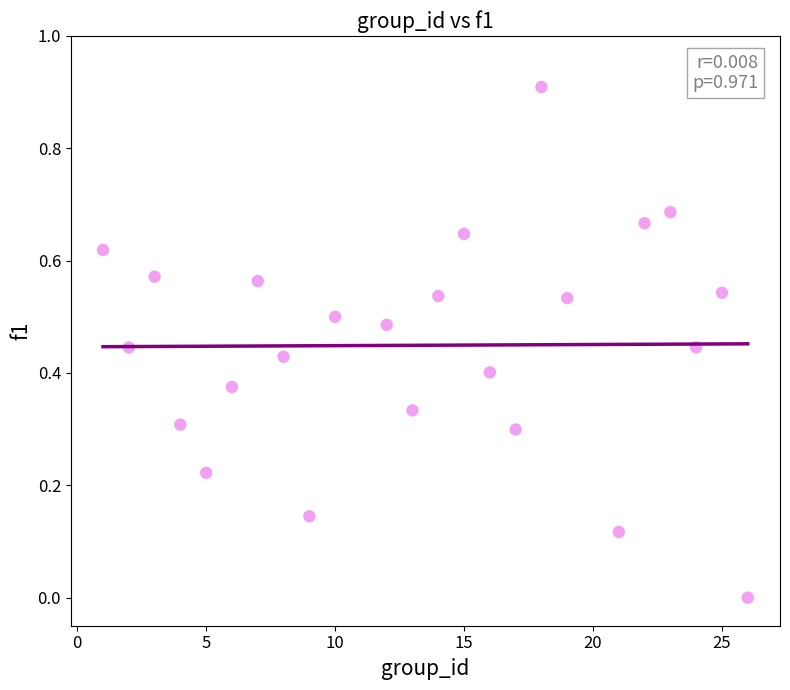

What is the range of X values (max minus min)?

25.0